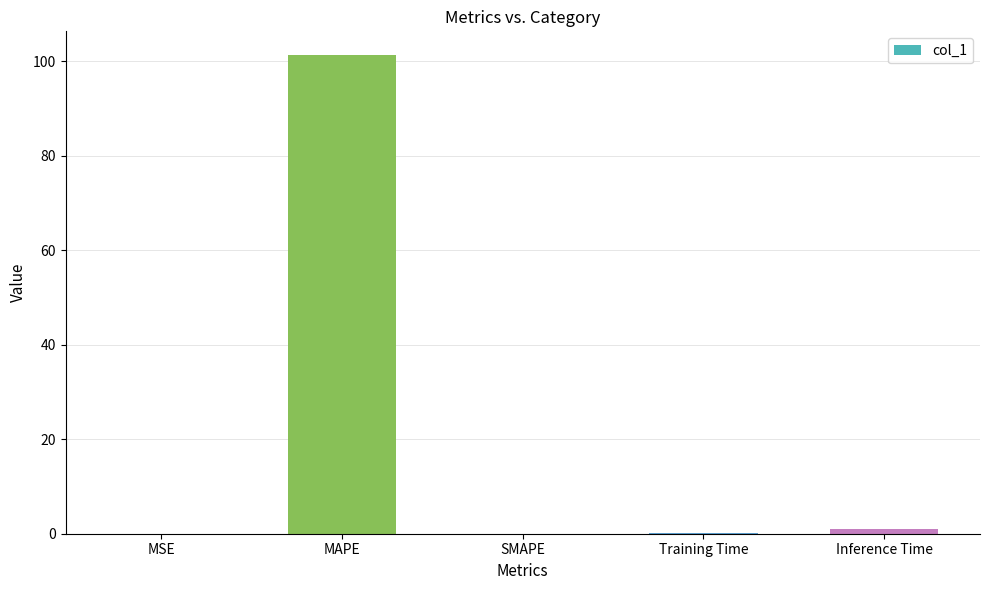

Read the value at MAPE.

101.3